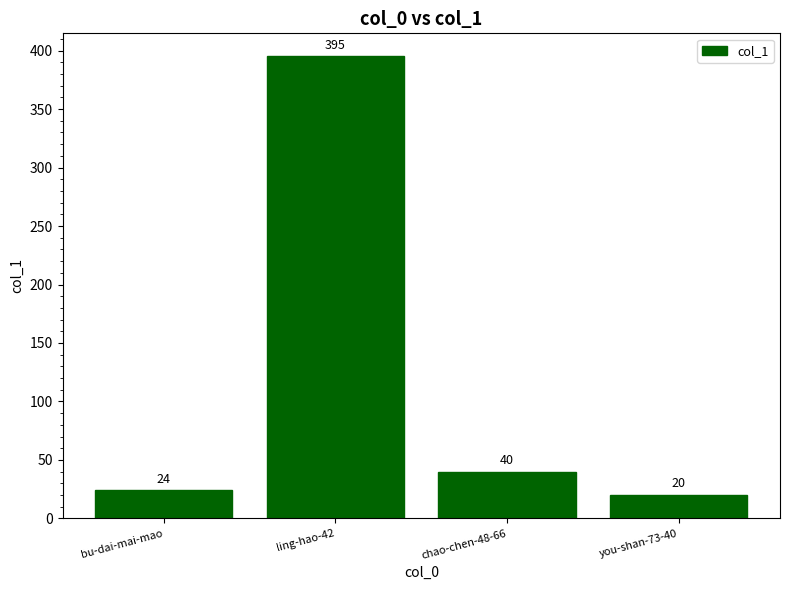

Read the value at bu-dai-mai-mao, to the nearest 5.

25